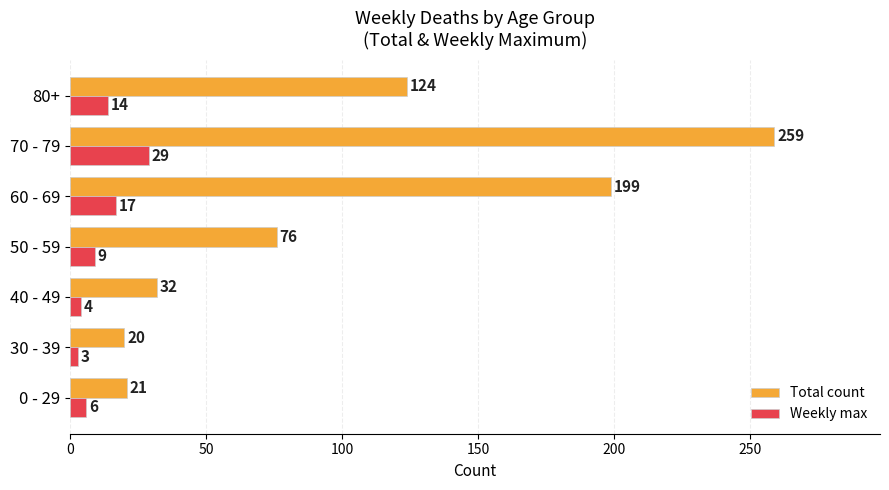

Which category has the lowest value across all series?

30 - 39